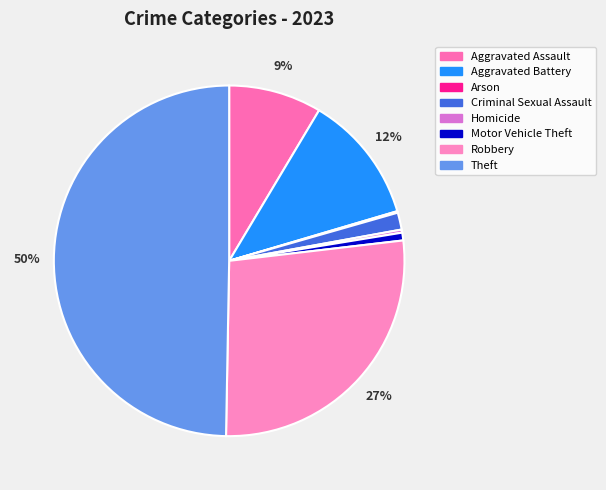

What is the ratio of the value at Aggravated Assault to the value at Aggravated Battery?

0.7